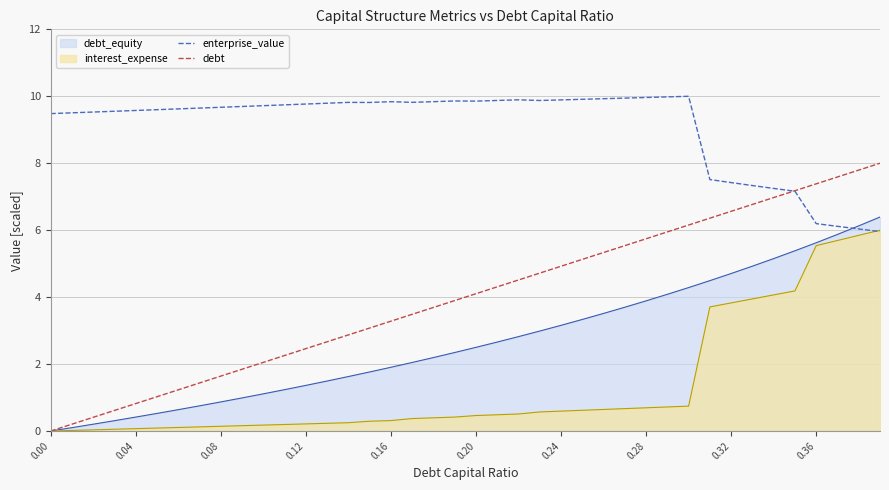

The value of enterprise_value at 0.36 is 6.2. True or false?

True